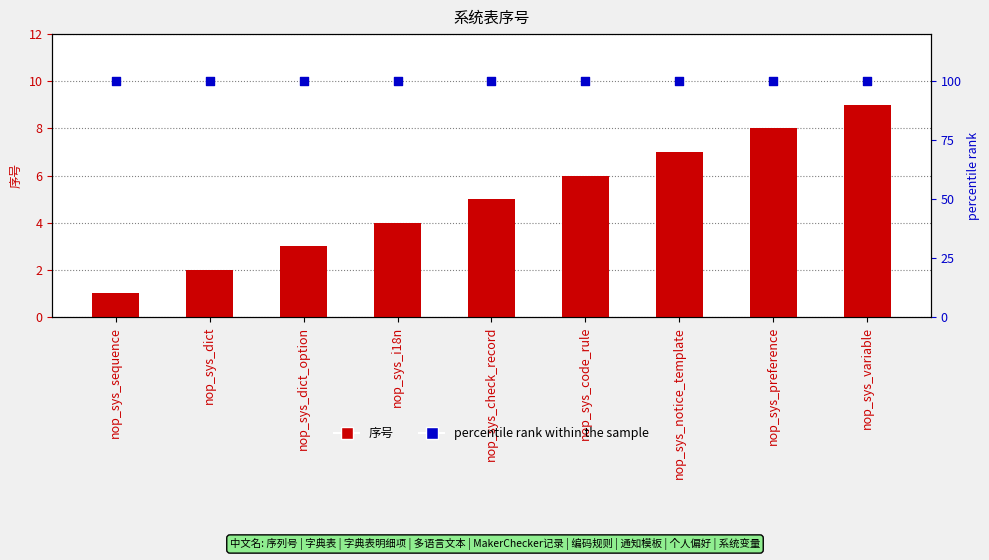

What is the total value across all series at nop_sys_notice_template?

107